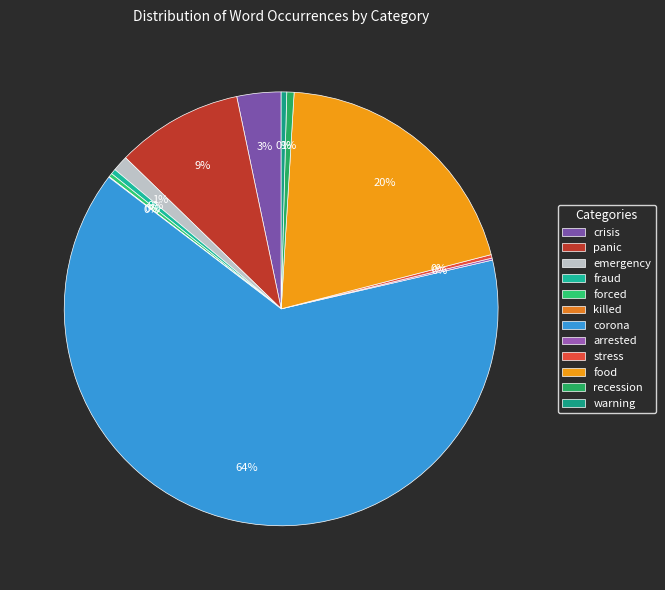

Which has a higher value, arrested or forced?

forced